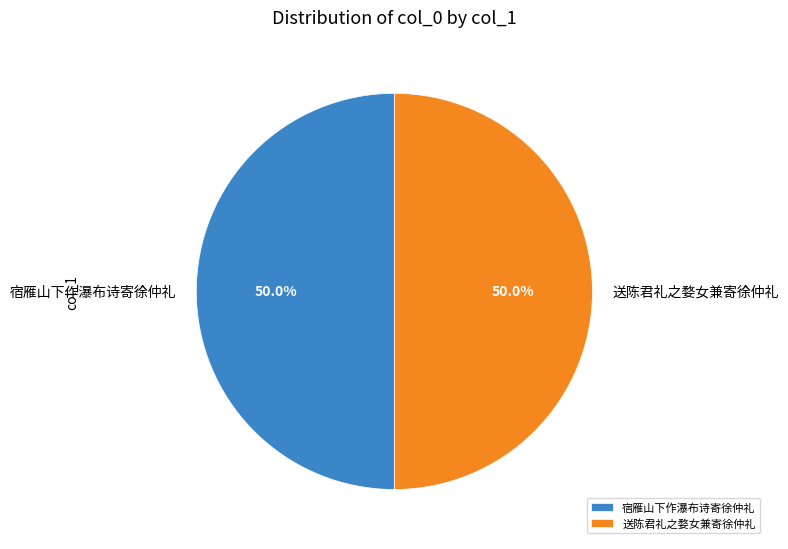

What is the ratio of the value at 宿雁山下作瀑布诗寄徐仲礼 to the value at 送陈君礼之婺女兼寄徐仲礼?

1.0